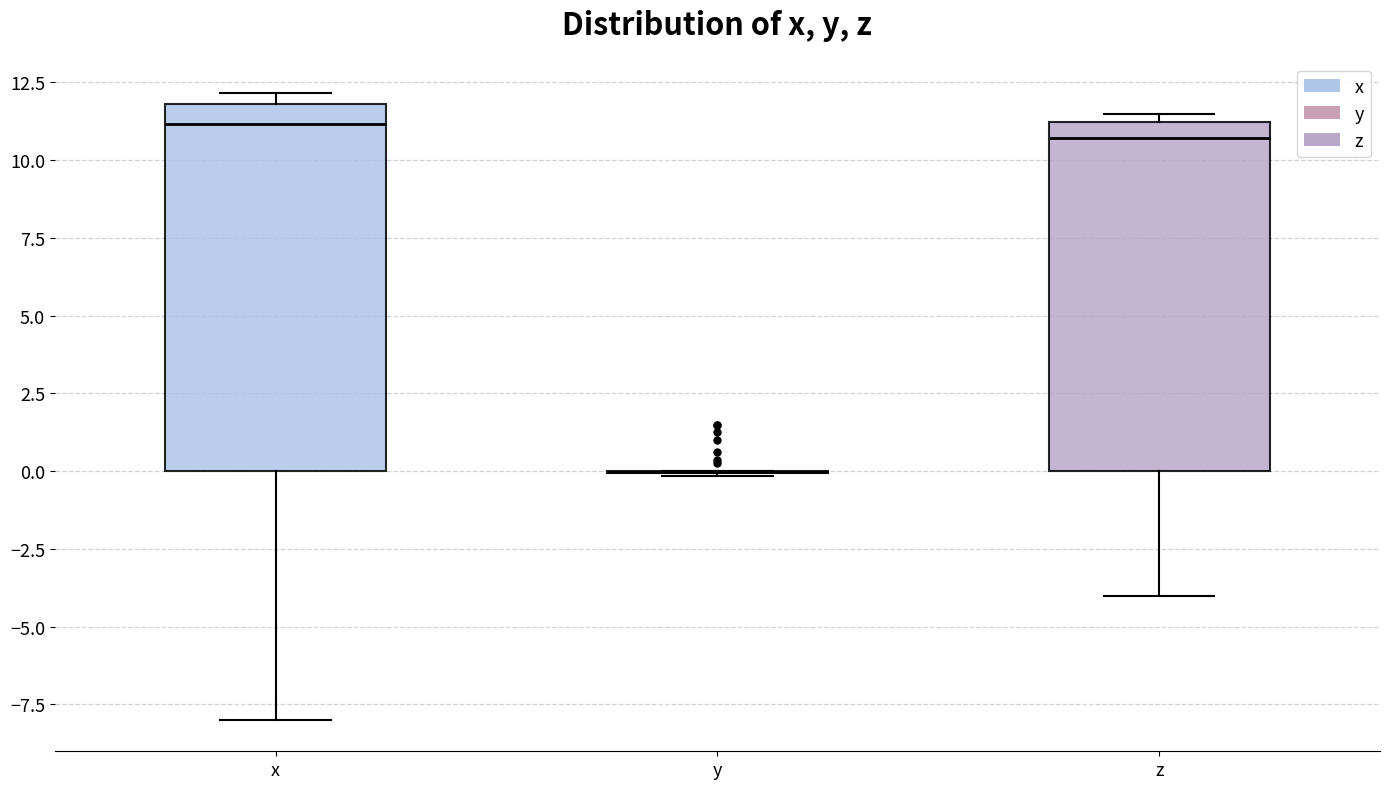

Comparing the boxes themselves (not the whiskers), which one is the tallest?

x